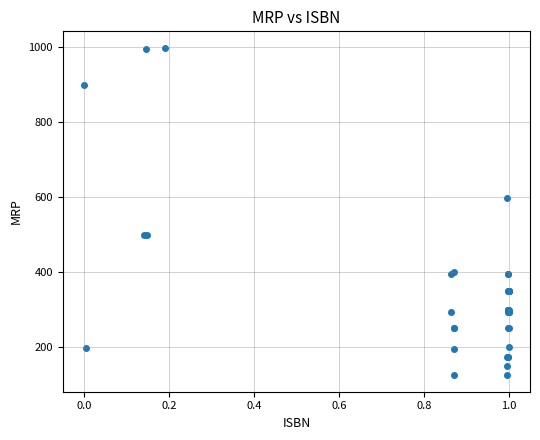

What Y value in the scatter plot is closest to 562?

599